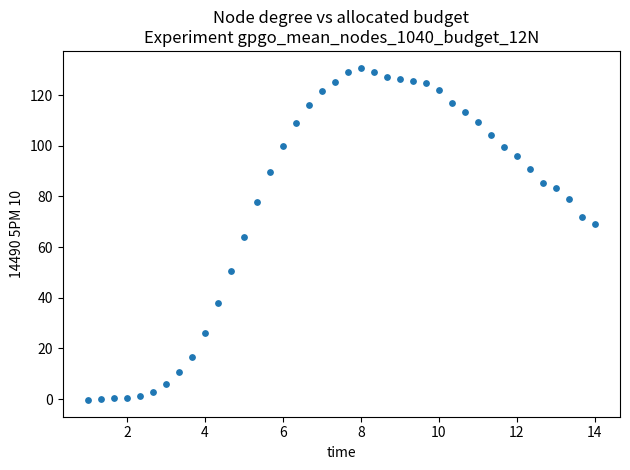

What is the range of X values (max minus min)?

13.0